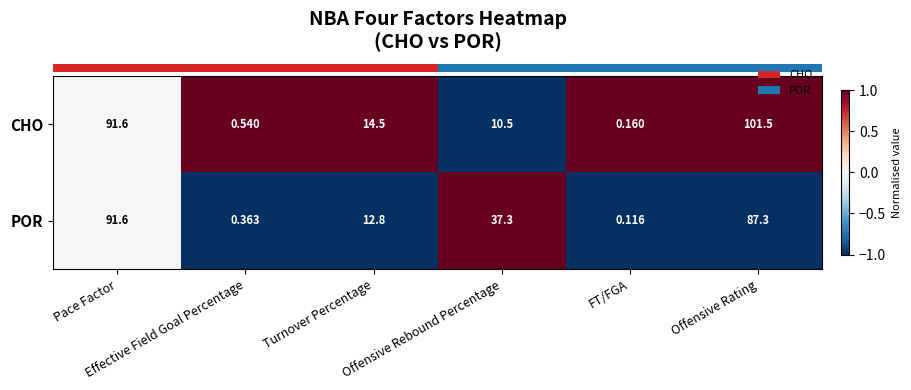

Which series has the largest total across all categories?

POR